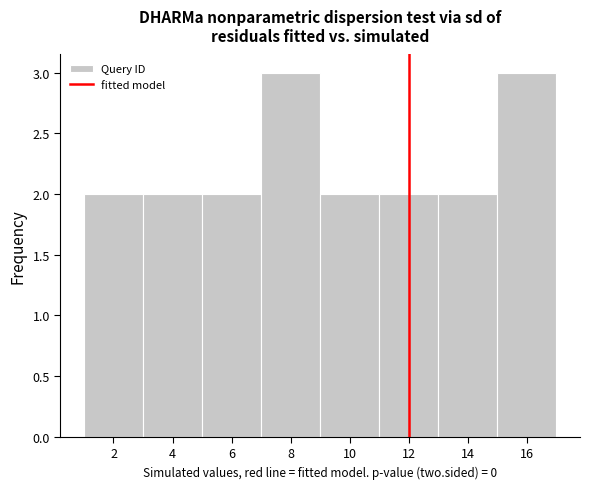

Reading left to right, transcribe this chart: for each bar, give the range it covers on the x-axis and its height. The values are not printed on the chart, so give them approximately, as read against the axis.

1 to 3: 2
3 to 5: 2
5 to 7: 2
7 to 9: 3
9 to 11: 2
11 to 13: 2
13 to 15: 2
15 to 17: 3